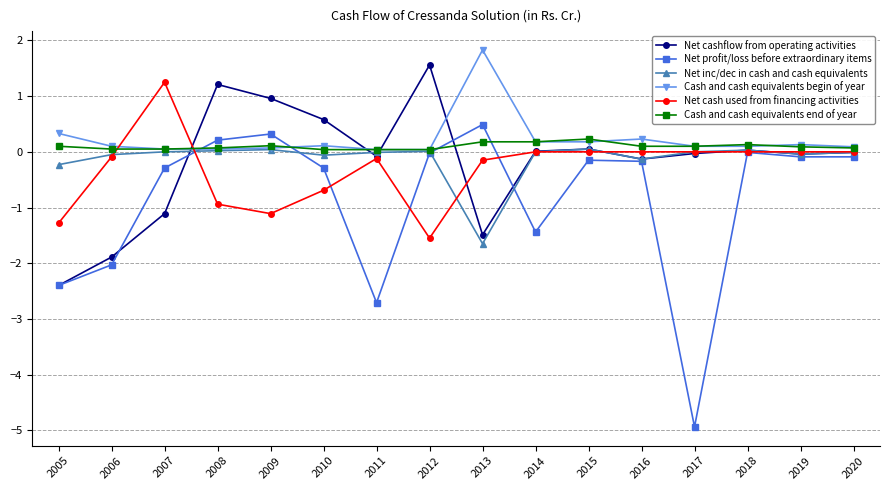

How many categories are shown in the chart?

16